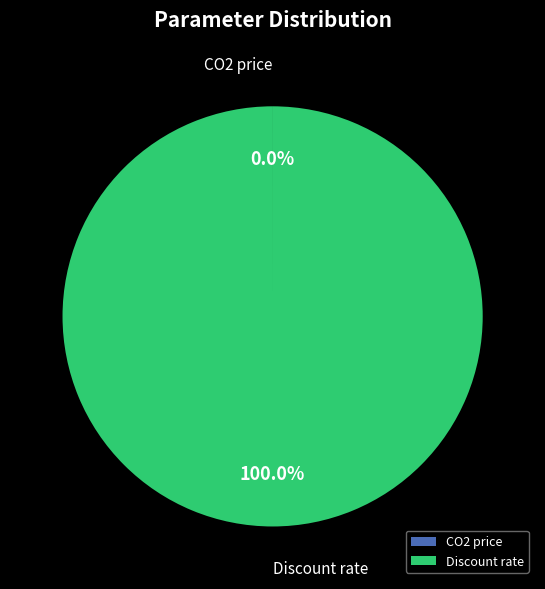

Does any single category account for the majority?

Yes